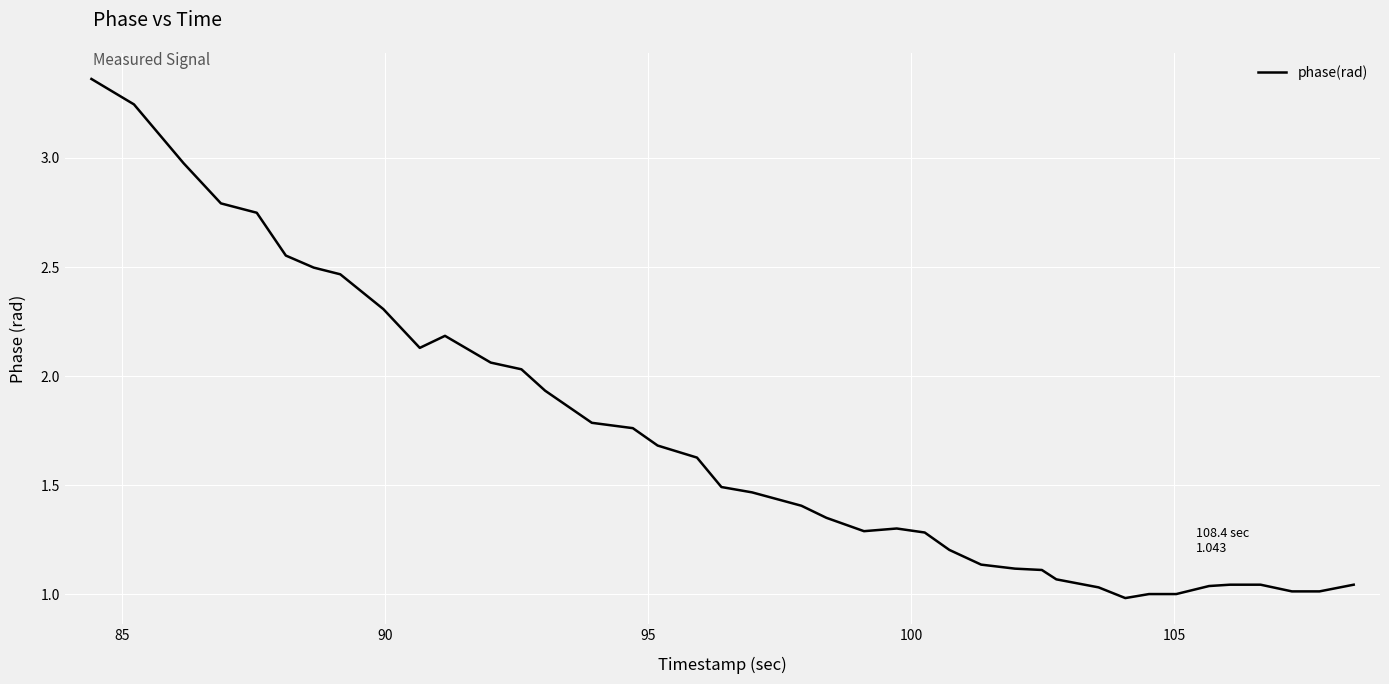

What is the difference between the maximum and minimum values?

2.4